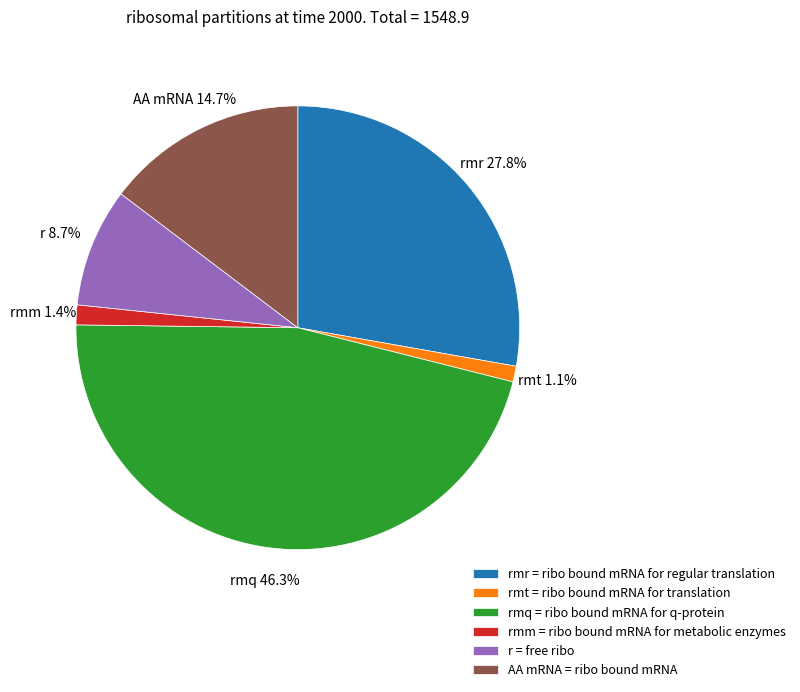

Between rmm and r, which is larger?

r